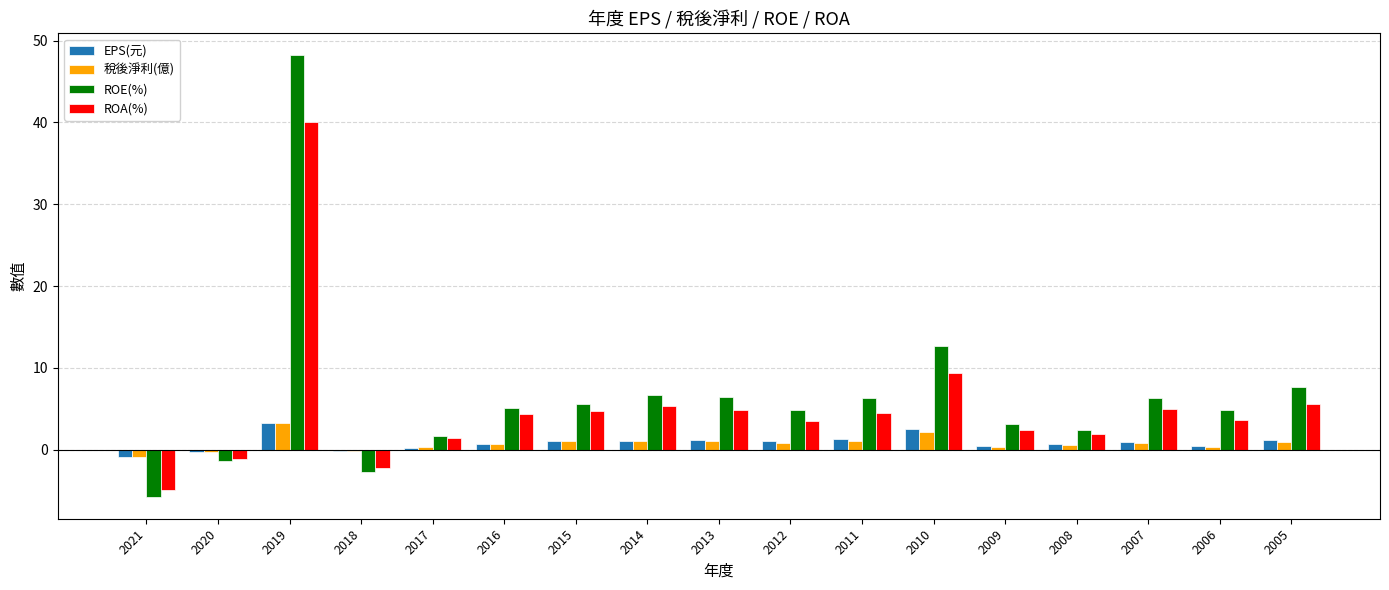

Is it true that ROE(%) equals -5.8 at 2021?

True